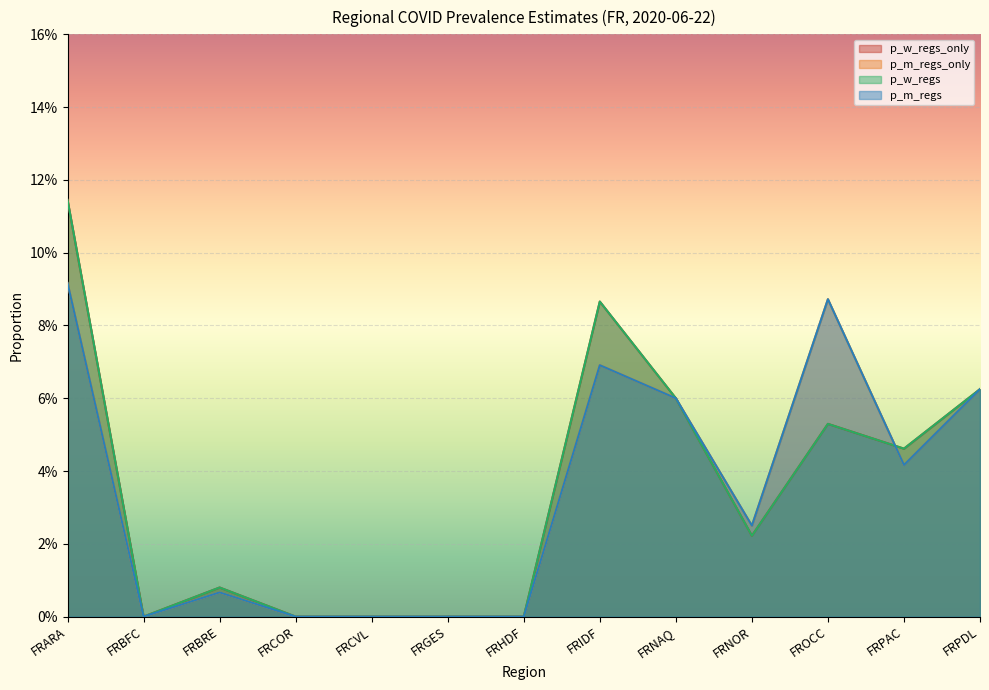

Does the chart display data point markers on the line(s)?

No